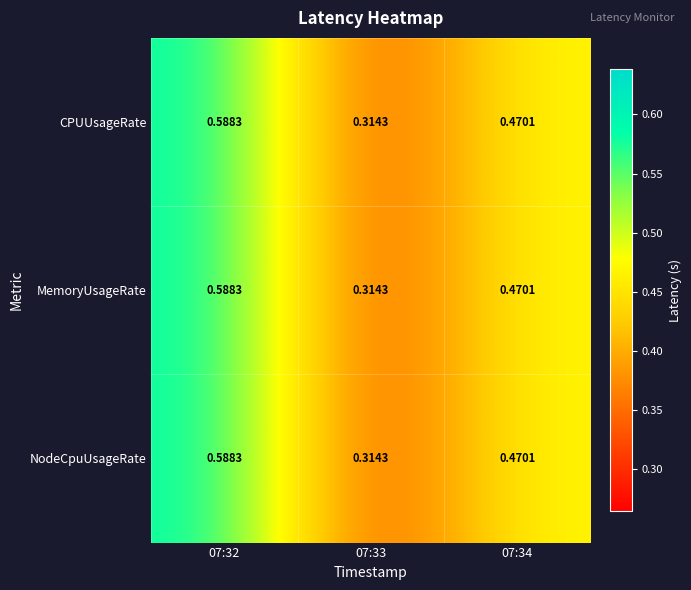

At how many categories does at least one series exceed 0?

3